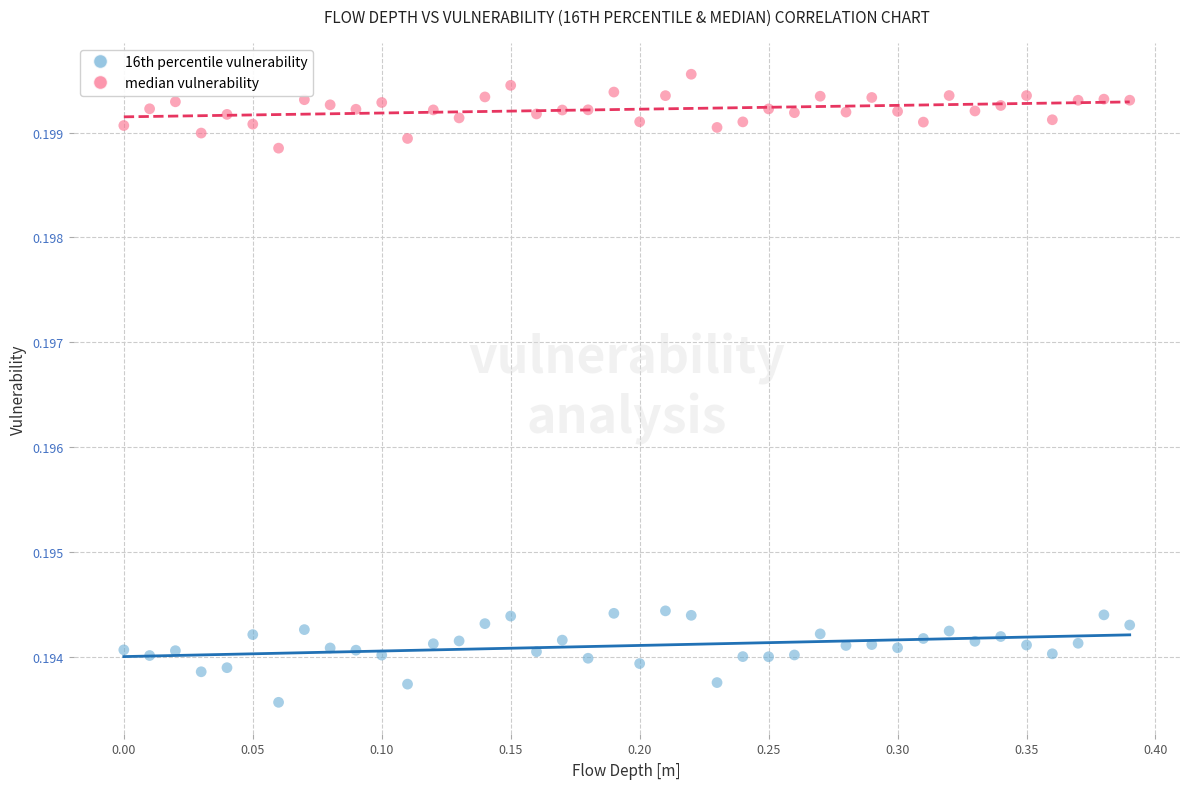

Across all data points, what is the range of X values (max minus min)?

0.4